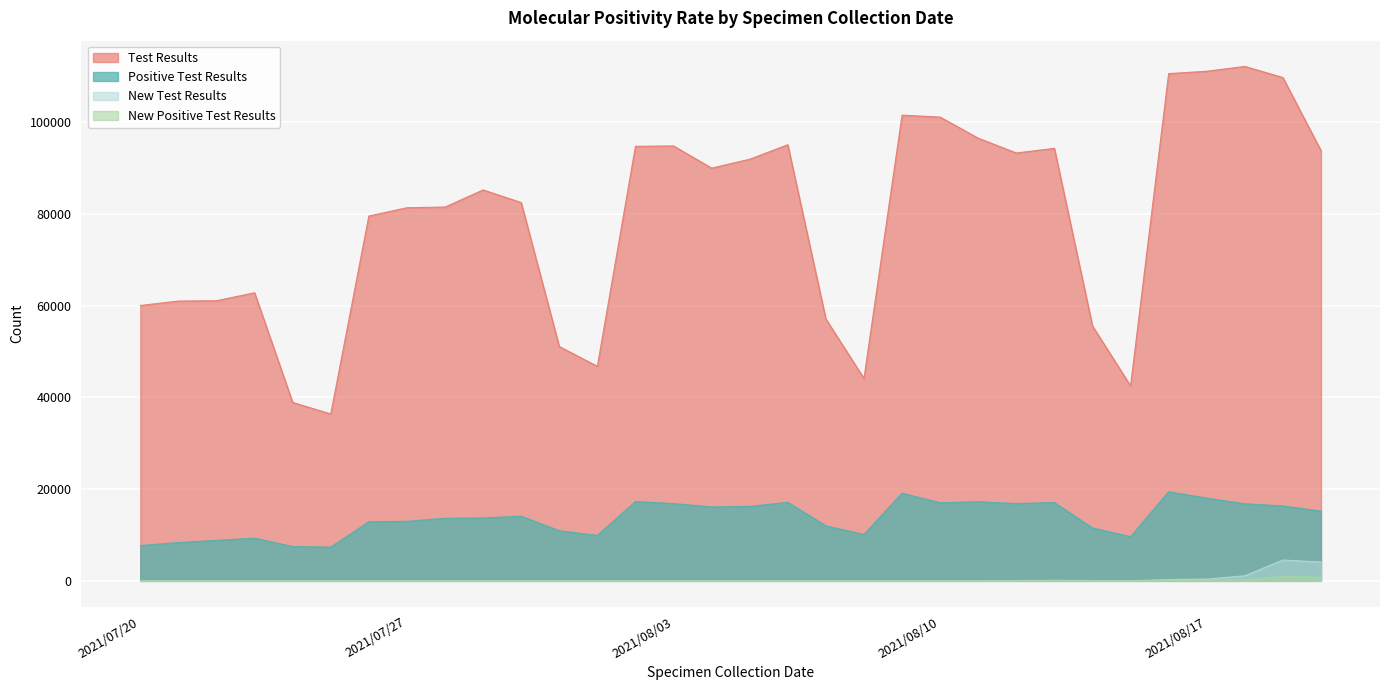

How many lines are shown in the chart?

4